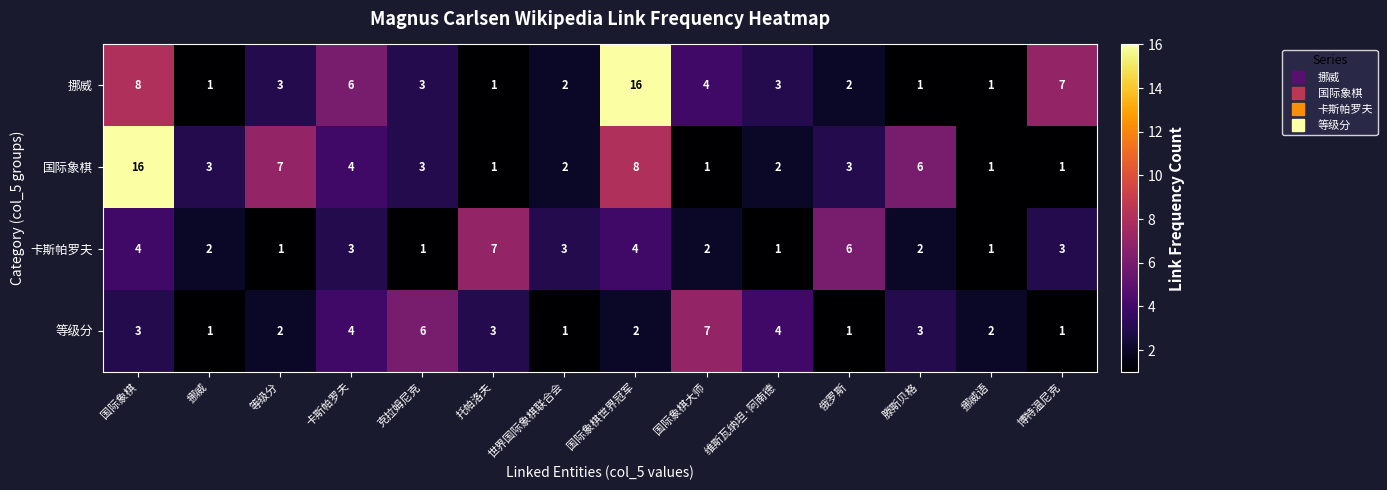

Where is 挪威 nearest to the value 8?

国际象棋